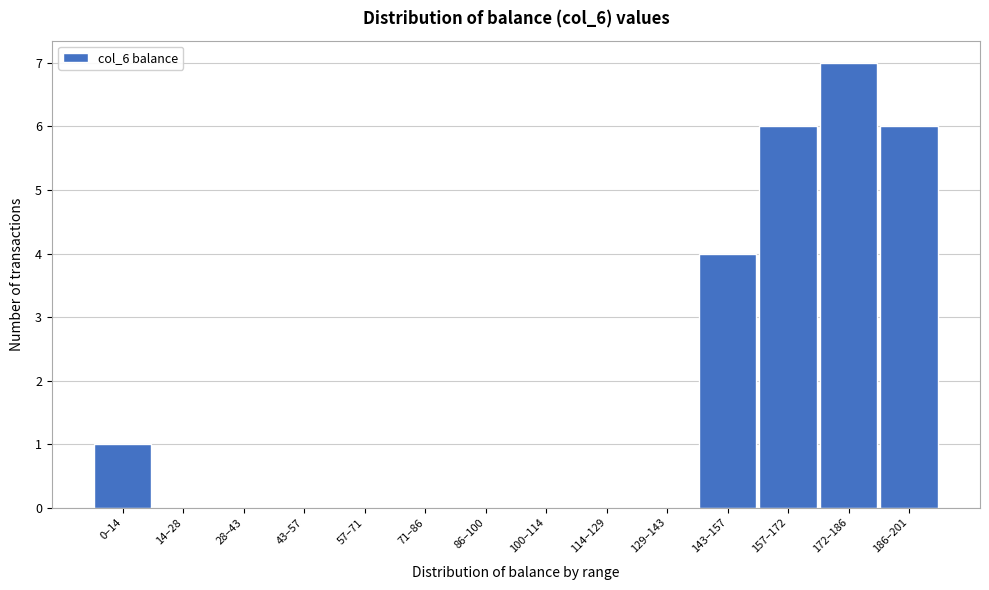

Reading left to right, transcribe all the data shown in this chart.

0–14=1	14–28=0	28–43=0	43–57=0	57–71=0	71–86=0	86–100=0	100–114=0	114–129=0	129–143=0	143–157=4	157–172=6	172–186=7	186–201=6